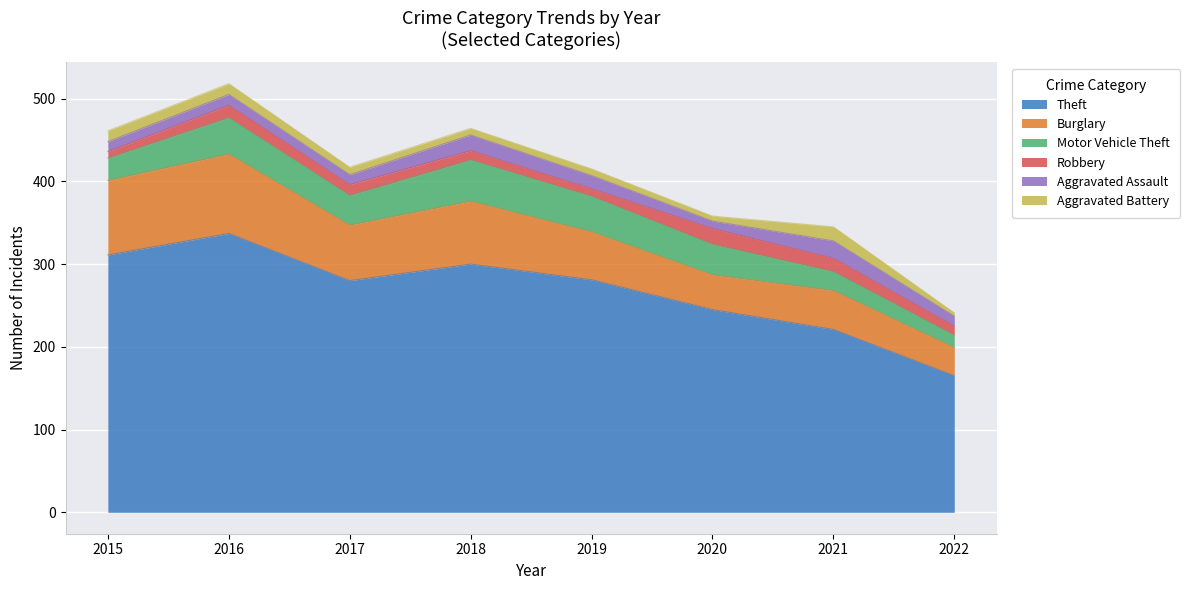

What is the sum of the Aggravated Assault values at 2017 and 2015?

24